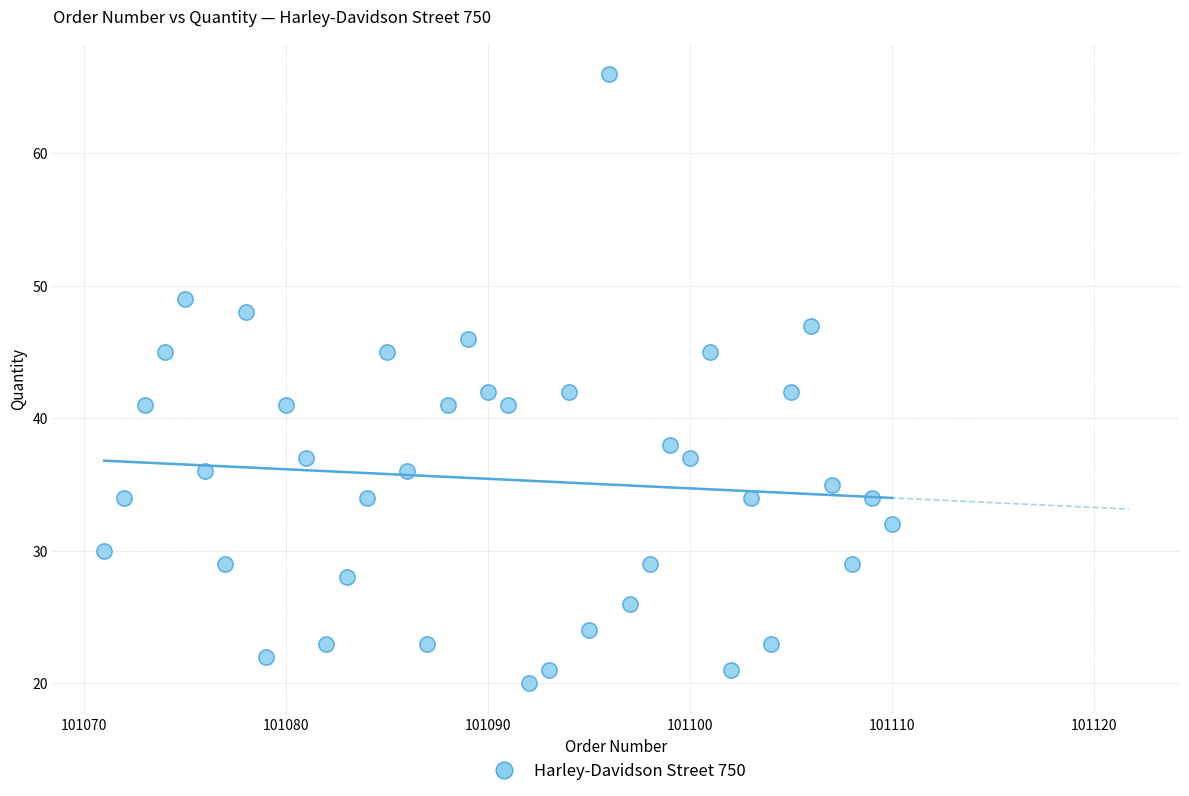

What is the range of Y values (max minus min)?

46